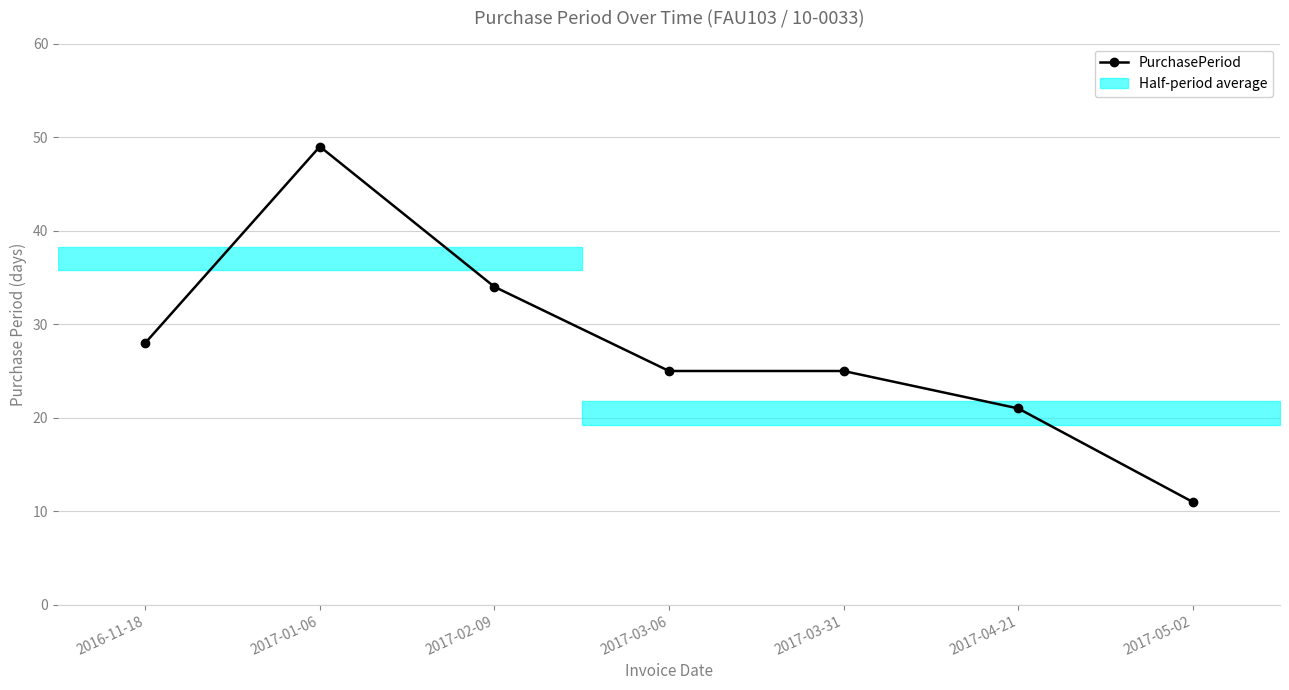

What is the label of the 5th point from the left?

2017-03-31